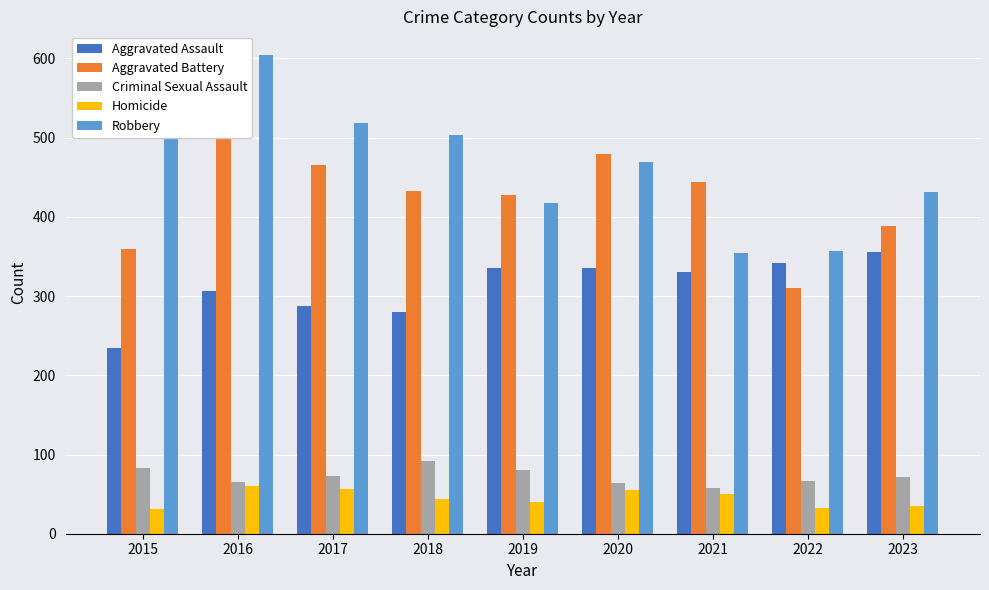

What value does the Criminal Sexual Assault series have at 2015, to the nearest 10?

80